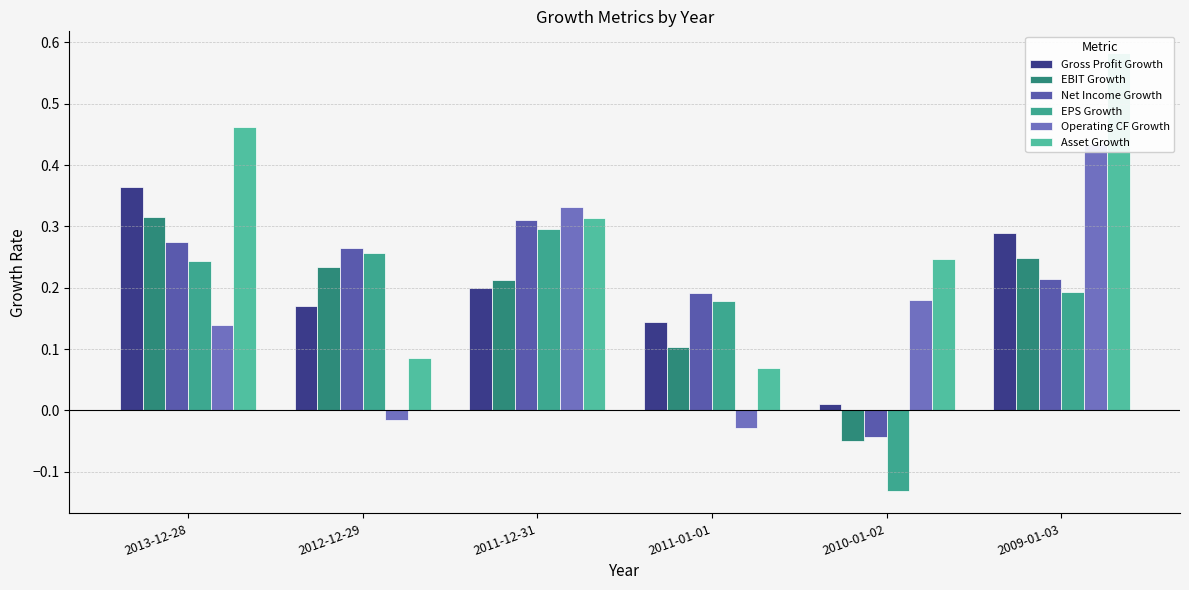

The Gross Profit Growth series shows 0.2 at 2011-12-31. True or false?

True